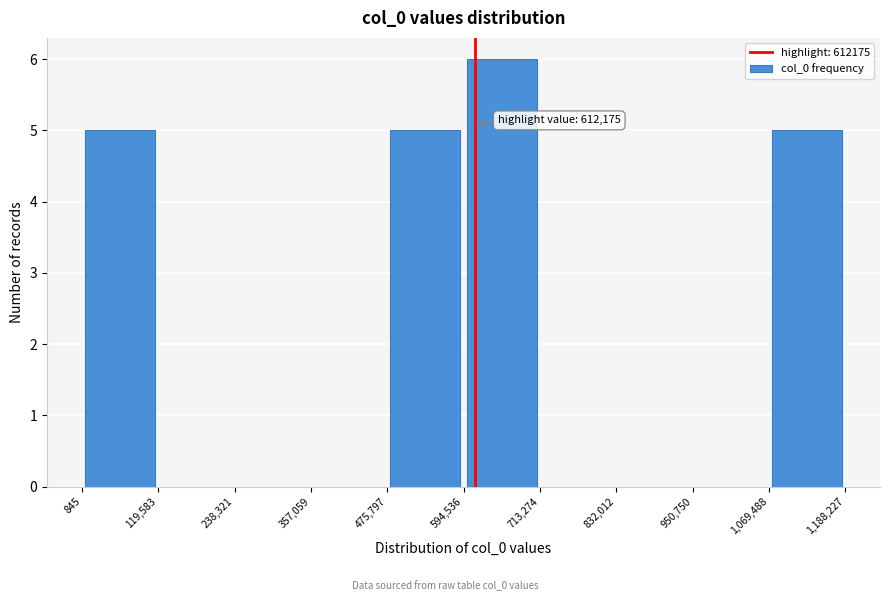

Over which range of the x-axis is the bar tallest?

594,536 to 713,274